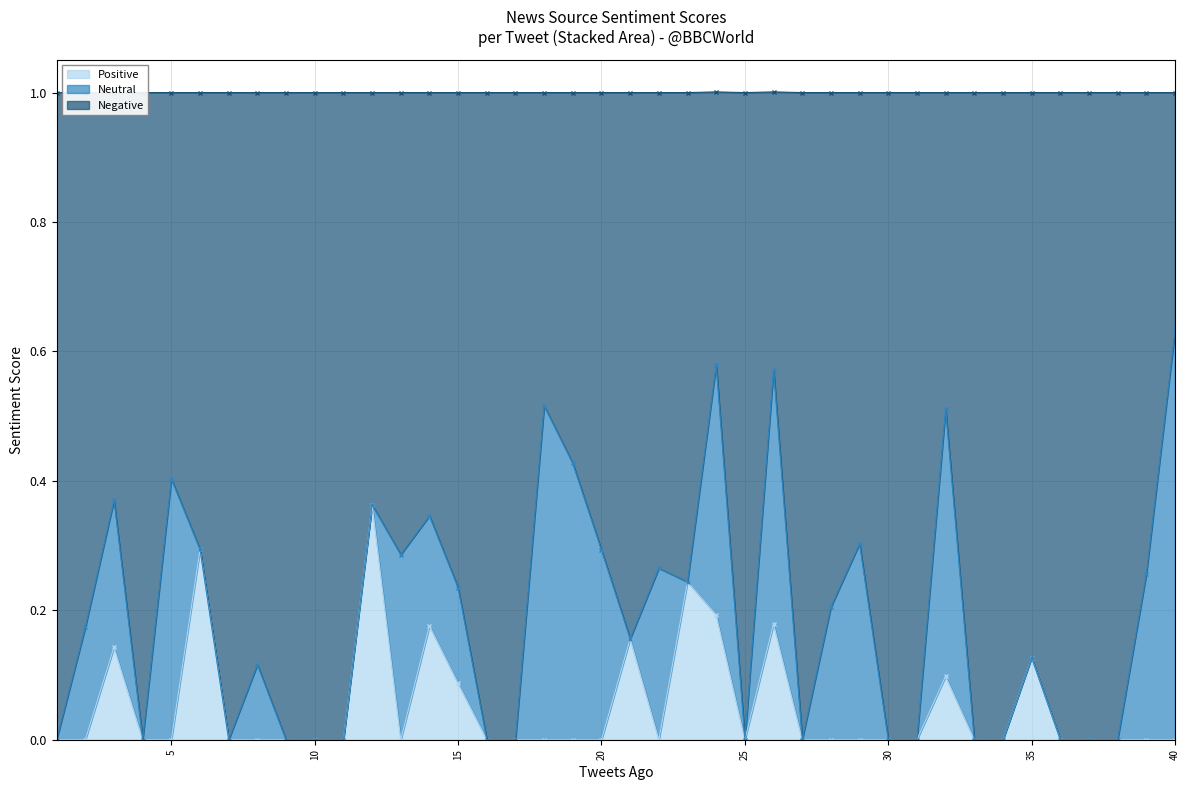

Is it true that Positive equals -0.2 at 25?

False